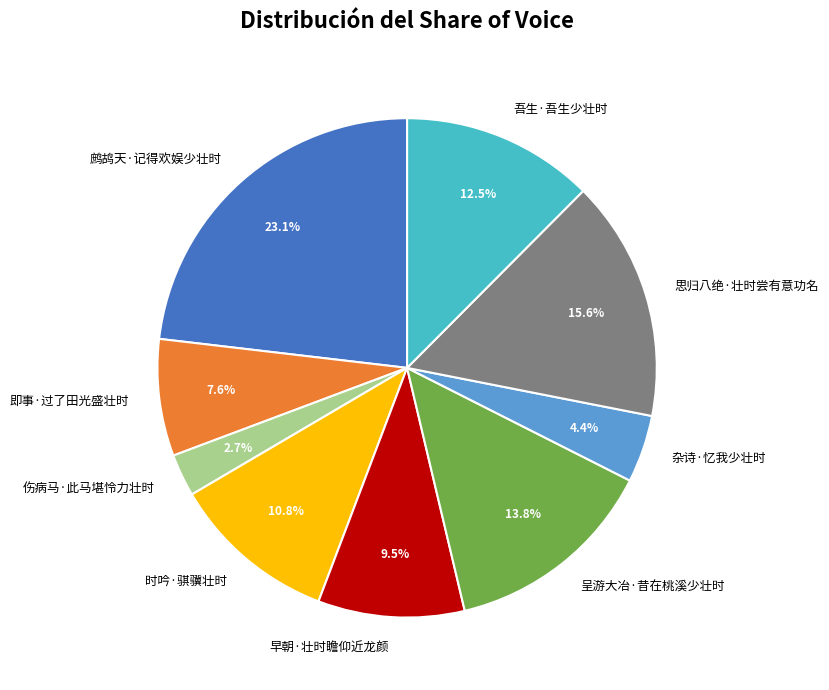

How many segments does this pie chart have?

9